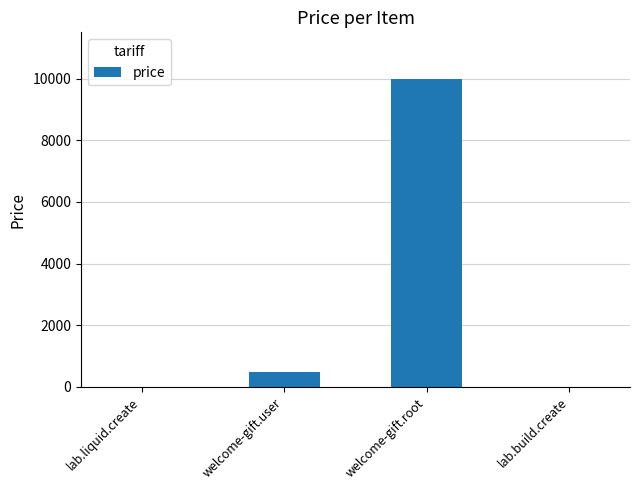

What value does the data have at welcome-gift.root?

10000